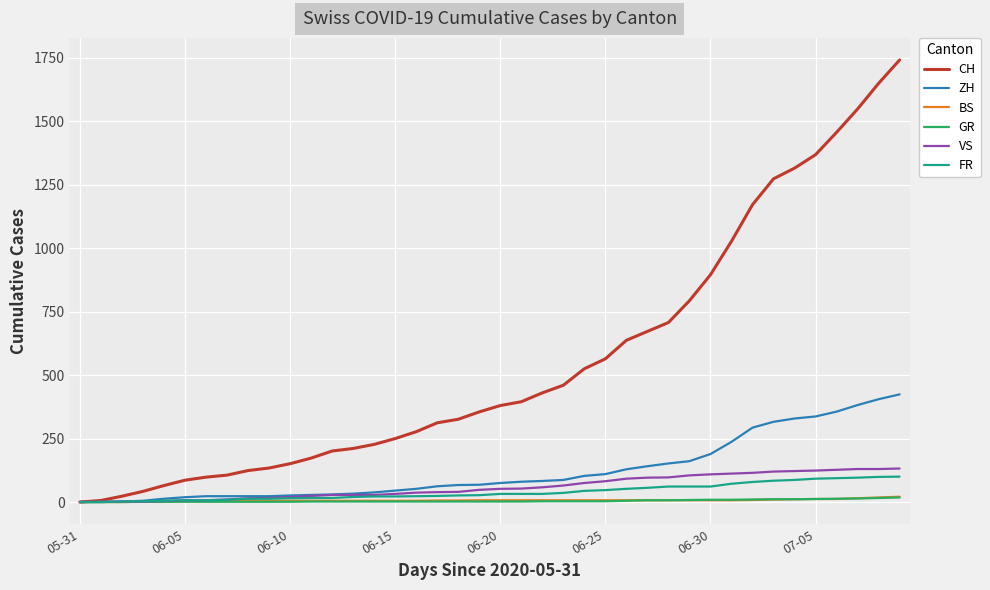

Which series has the largest range (max minus min)?

CH